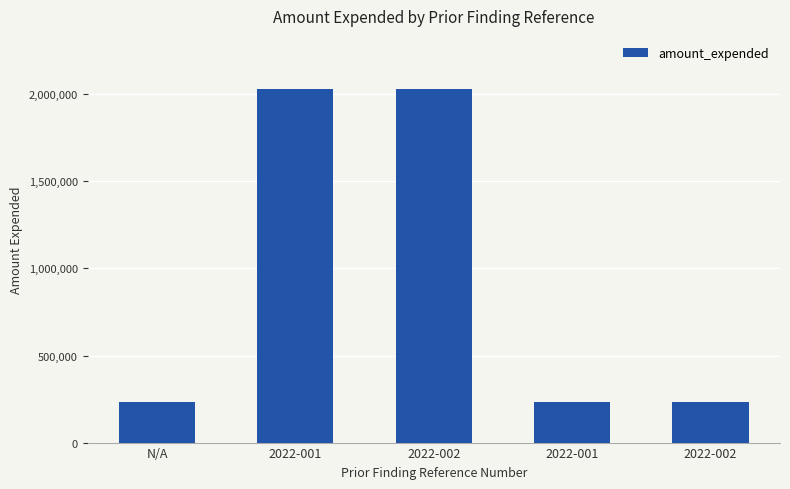

Between 2022-001 and N/A, which is larger?

2022-001